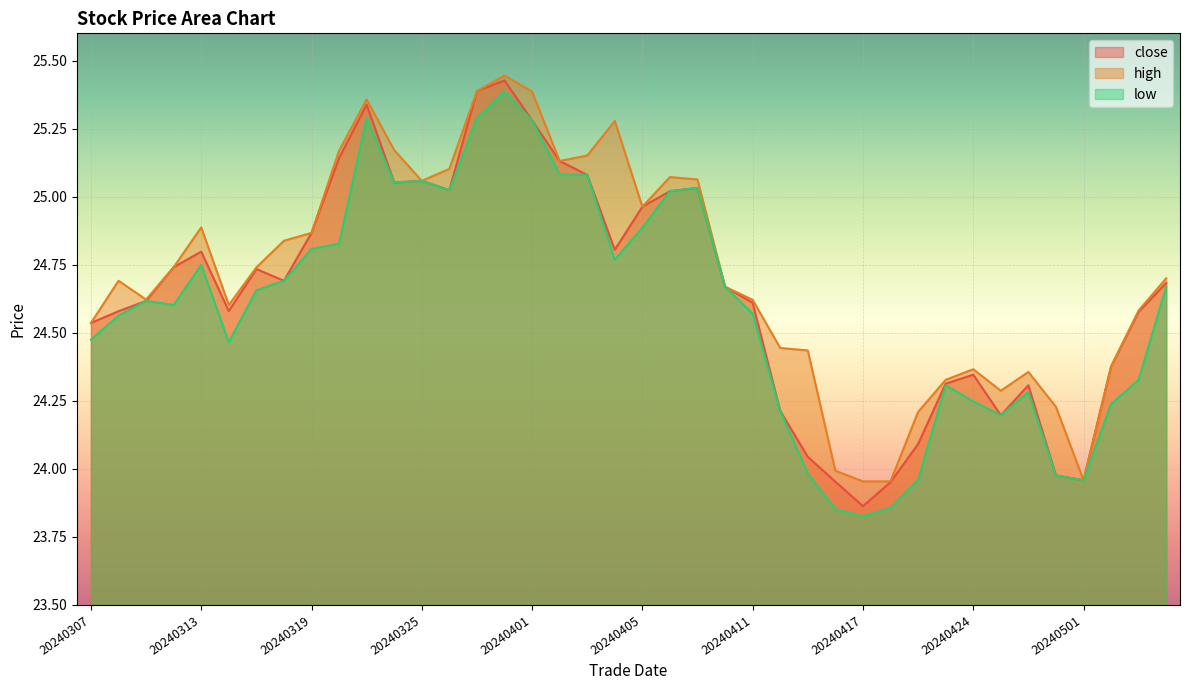

True or false: close and high intersect in this chart.

False